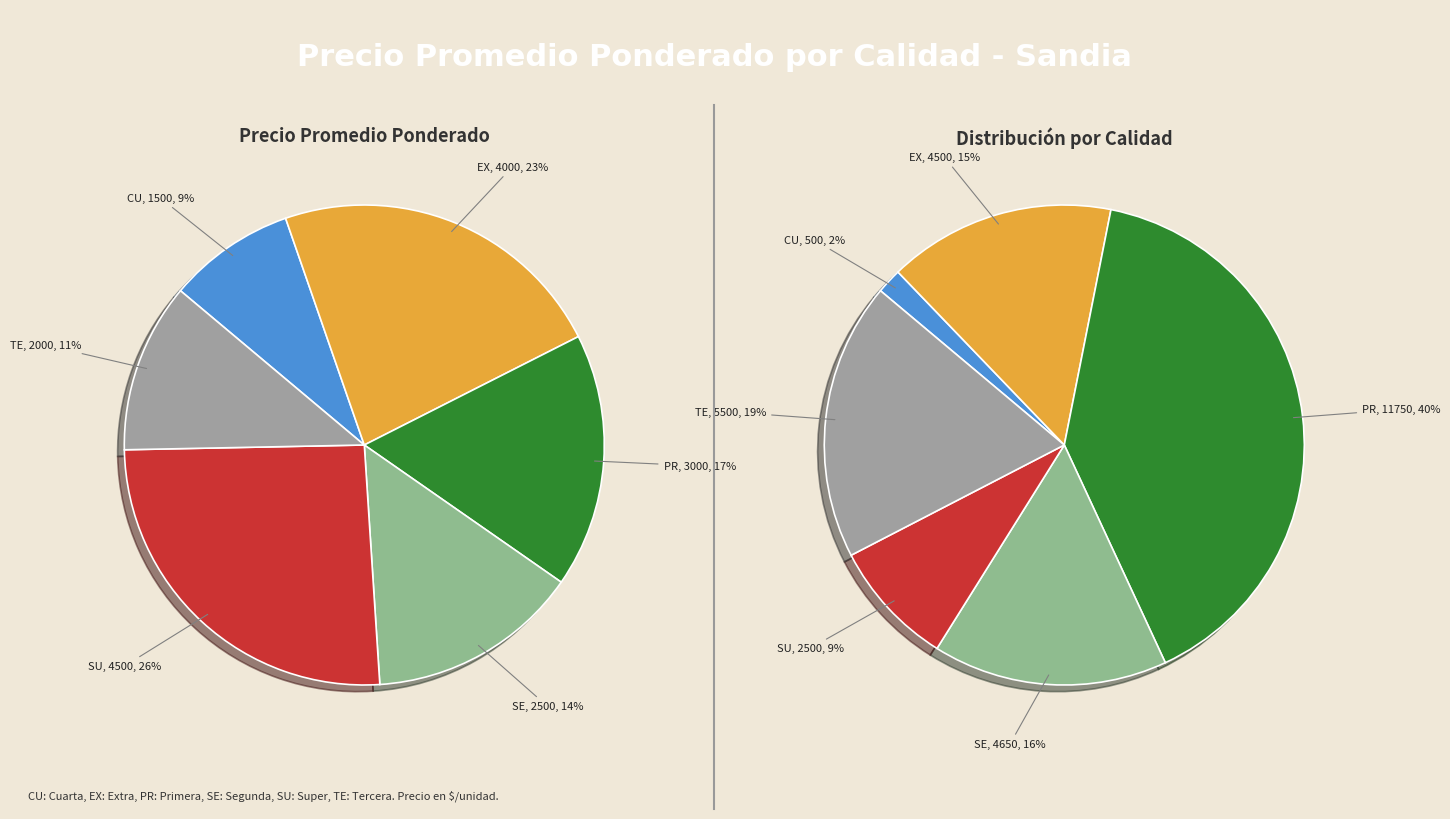

To the nearest percent, what is the average slice percentage?

17%